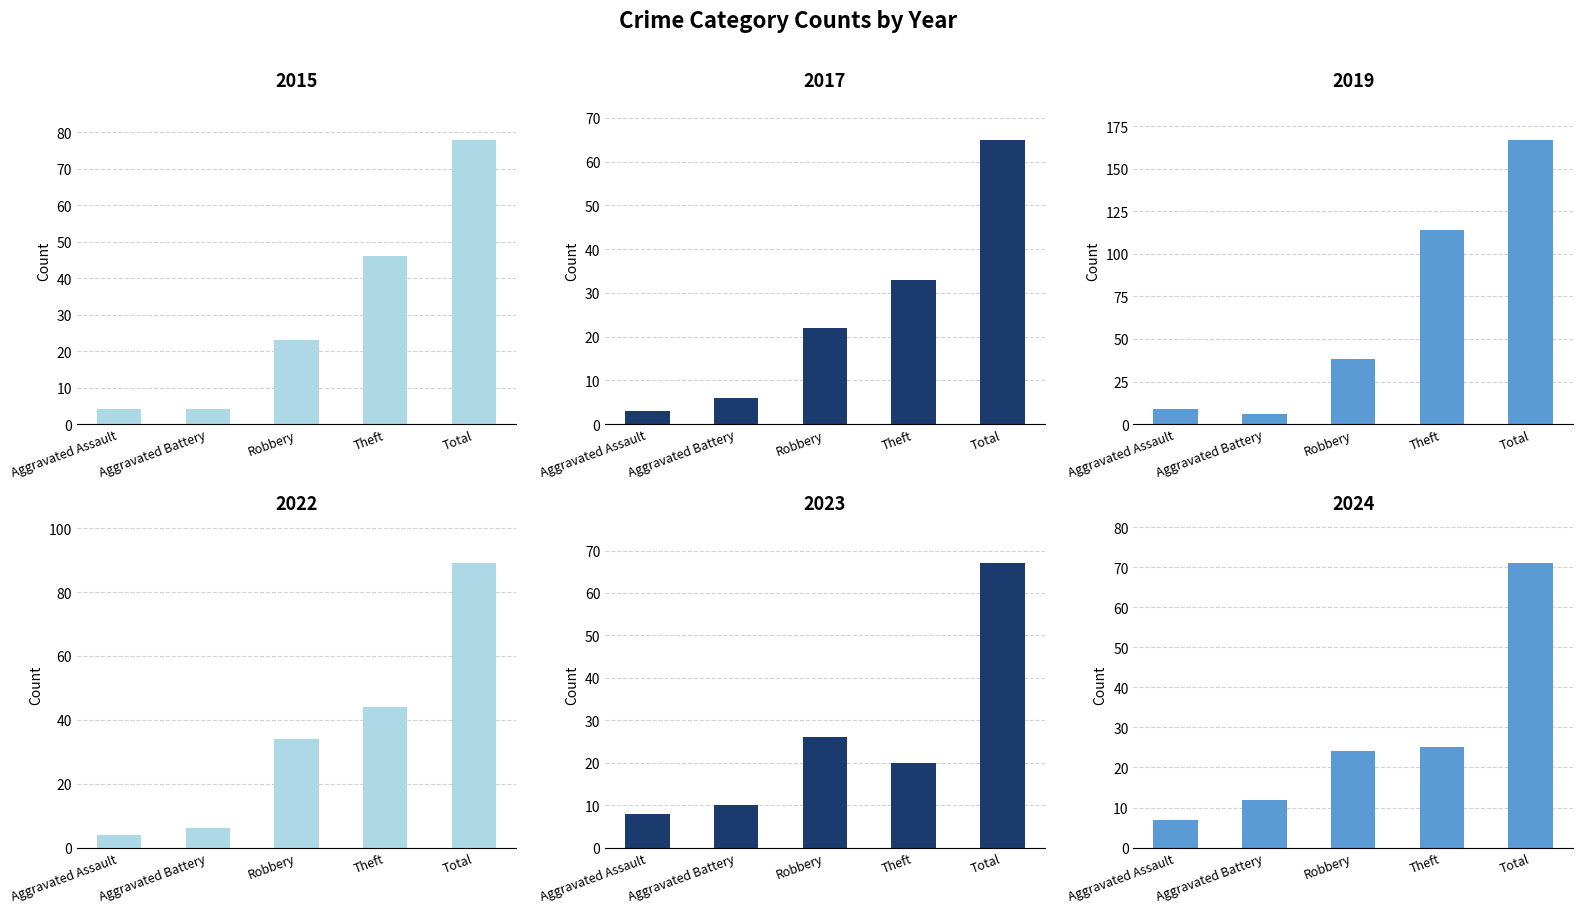

Reading right to left, transcribe all the data shown in this chart.

2015: 78	46	23	4	4
2017: 65	33	22	6	3
2019: 167	114	38	6	9
2022: 89	44	34	6	4
2023: 67	20	26	10	8
2024: 71	25	24	12	7